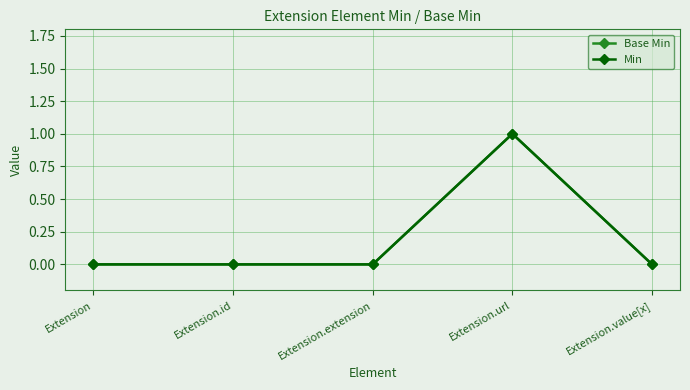

Does the chart have visible grid lines?

Yes